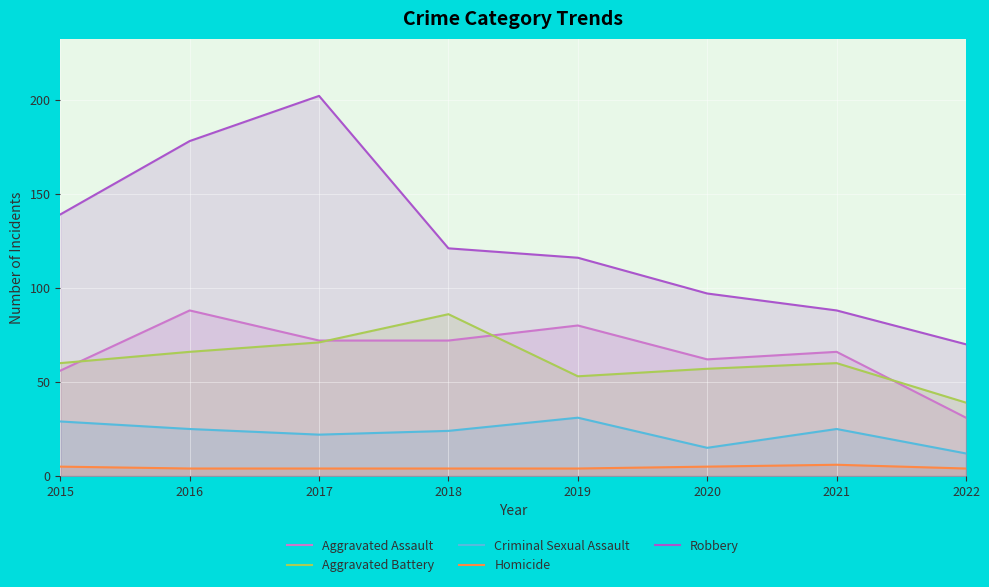

What is the minimum value for Aggravated Battery?

39